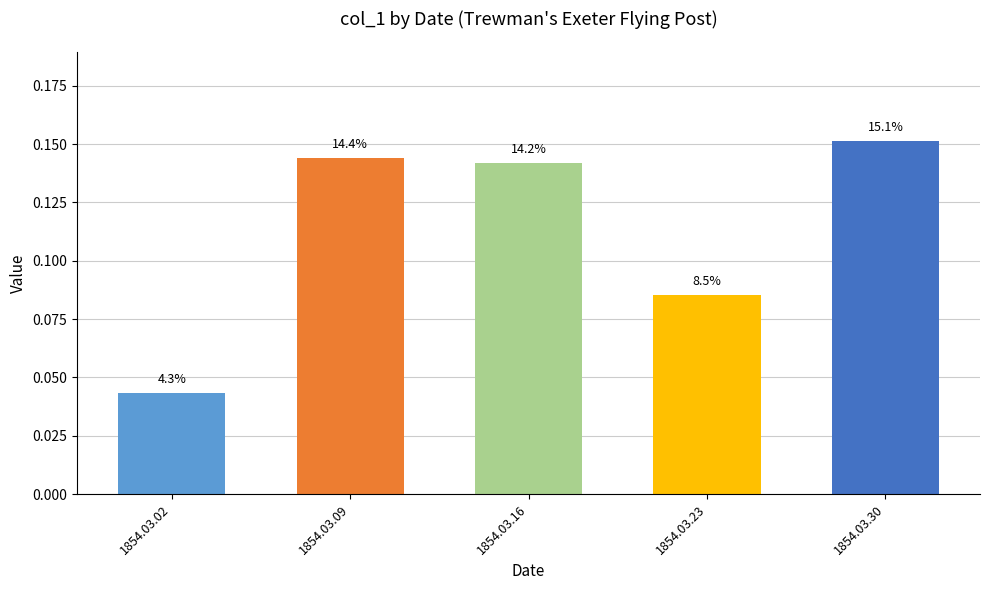

What is the value of the 2nd bar from the left?

0.1